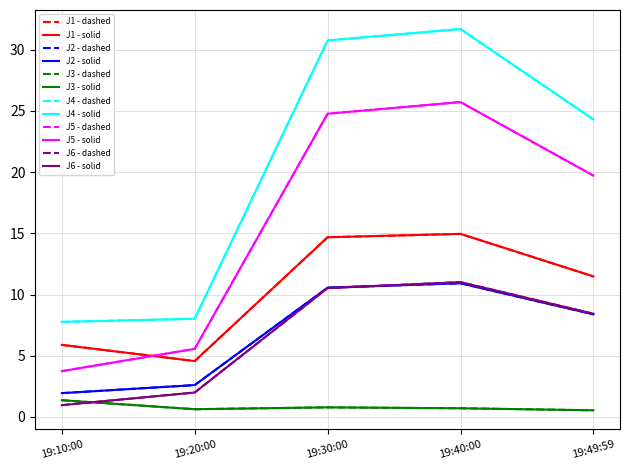

Is this an area chart (filled region under the line)?

No